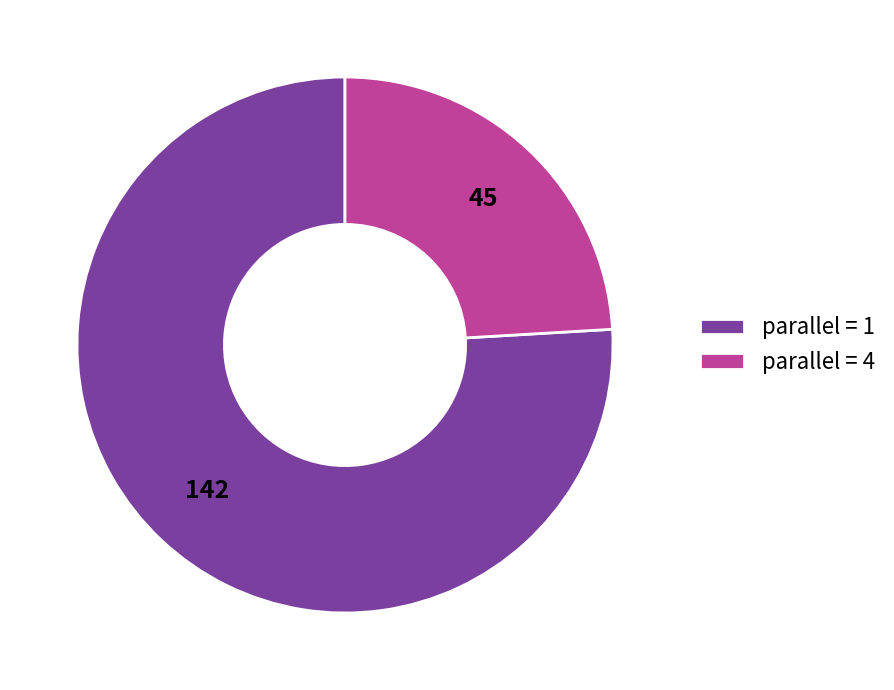

Is it true that parallel = 1 is 64% of the pie?

False